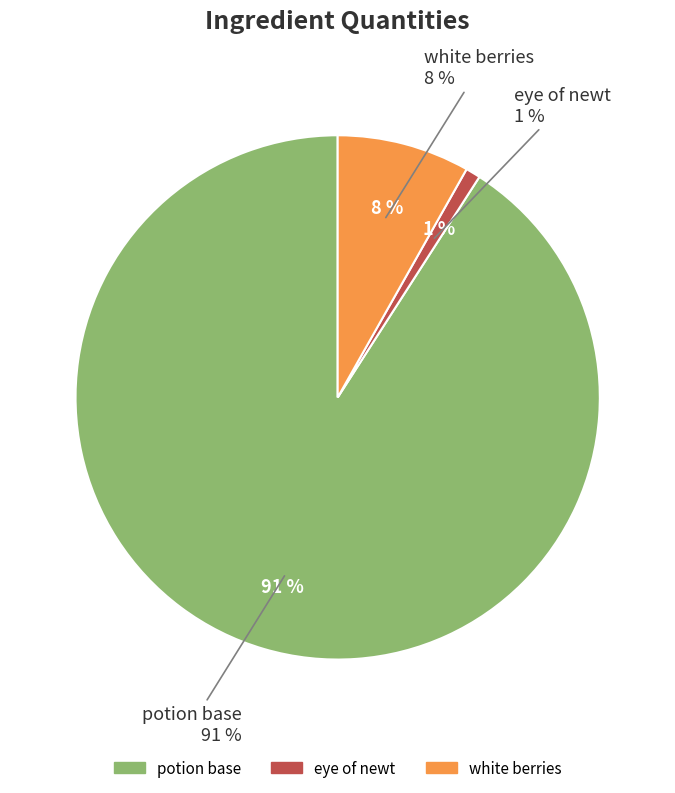

To the nearest percent, what portion does white berries represent?

8%